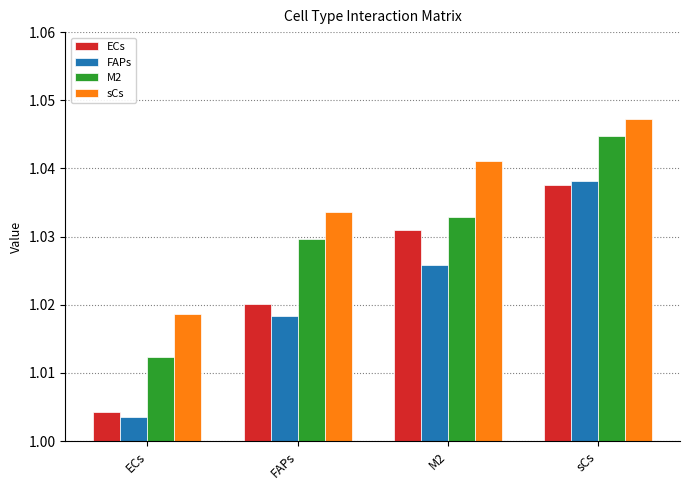

Which series has the largest total across all categories?

sCs